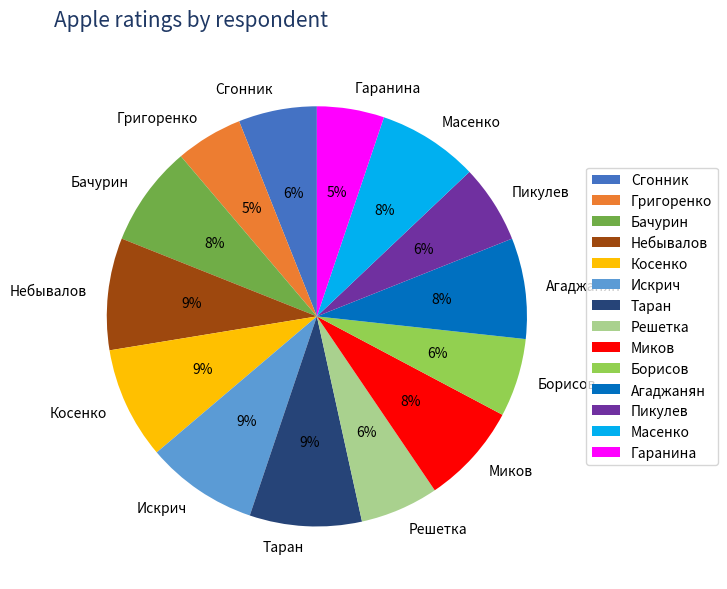

Is it true that Масенко is 18% of the pie?

False